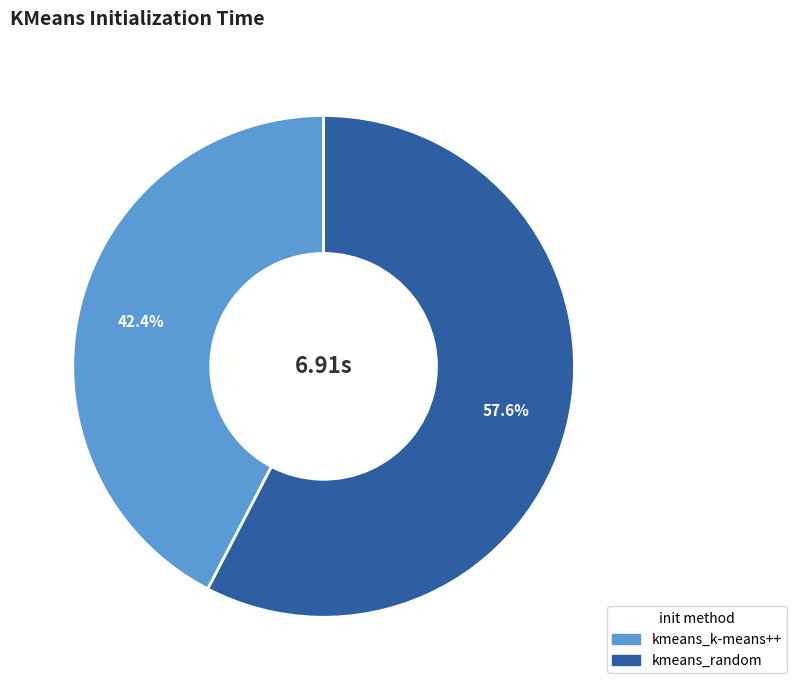

Count the number of slices in the pie.

2